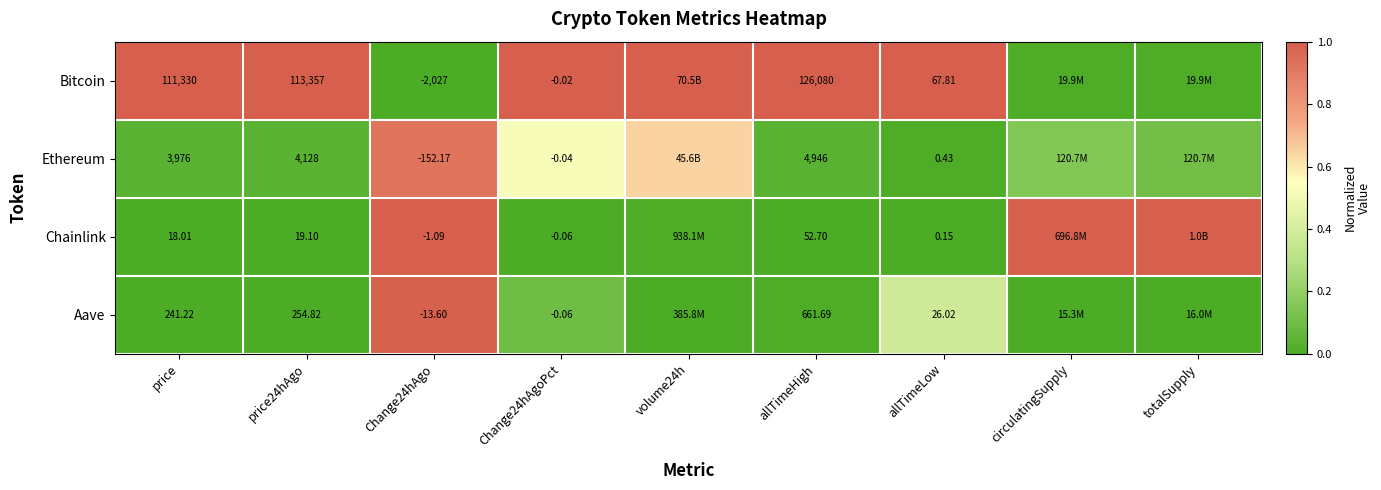

Between price and Change24hAgoPct, which series saw the biggest shift?

Bitcoin